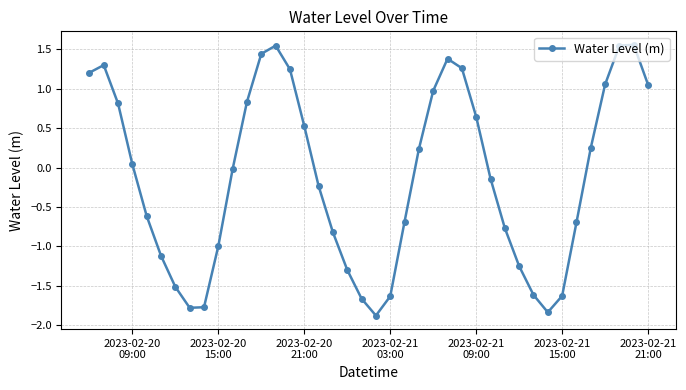

Count the number of values greater than 0.

19